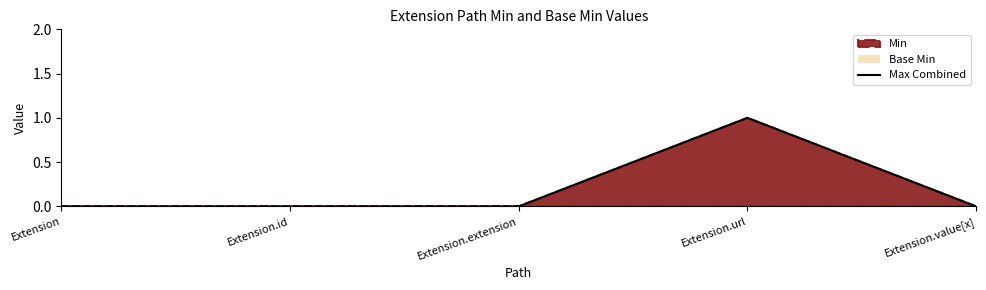

Rank the categories by value from highest to lowest.

Extension.url, Extension, Extension.id, Extension.extension, Extension.value[x]